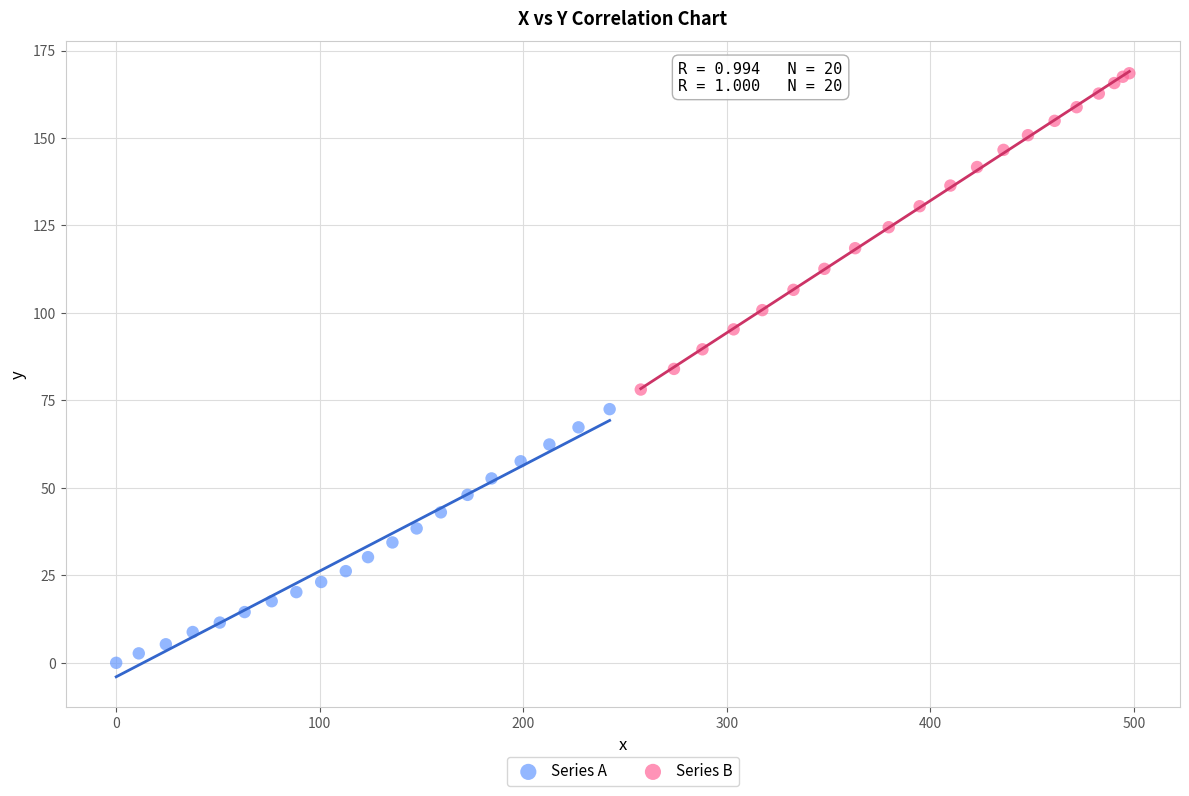

Which series contains the highest Y value?

Series B